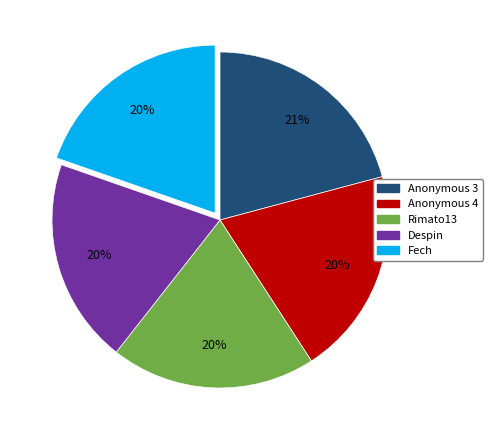

How many slices are in this pie chart?

5